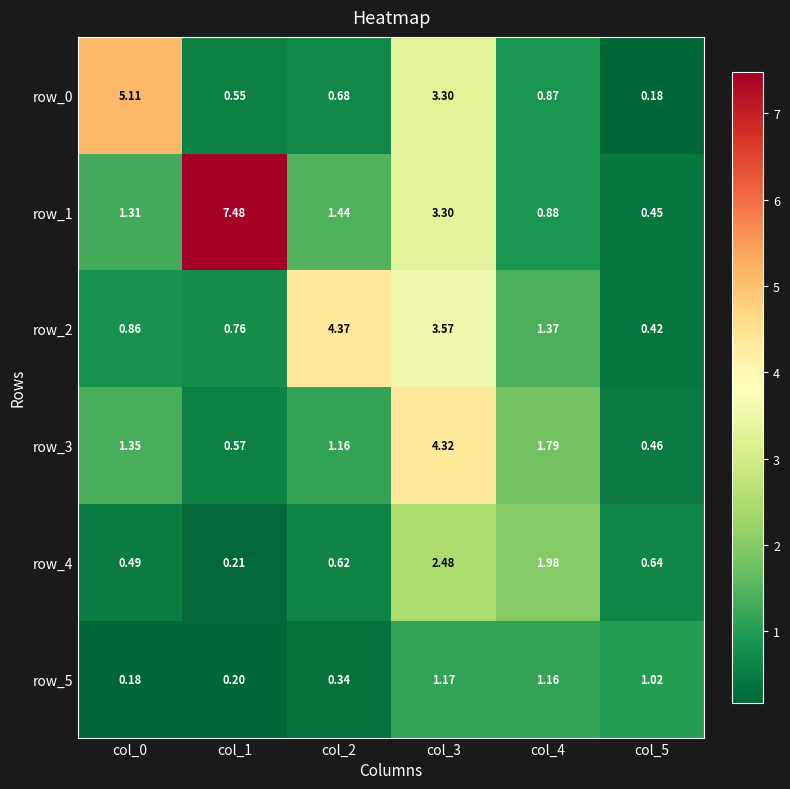

How many data points in row_5 are less than 1?

3